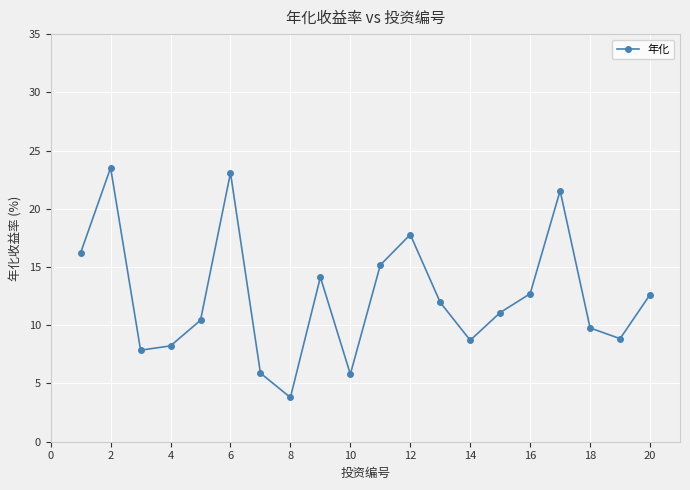

How many lines are shown in the chart?

1